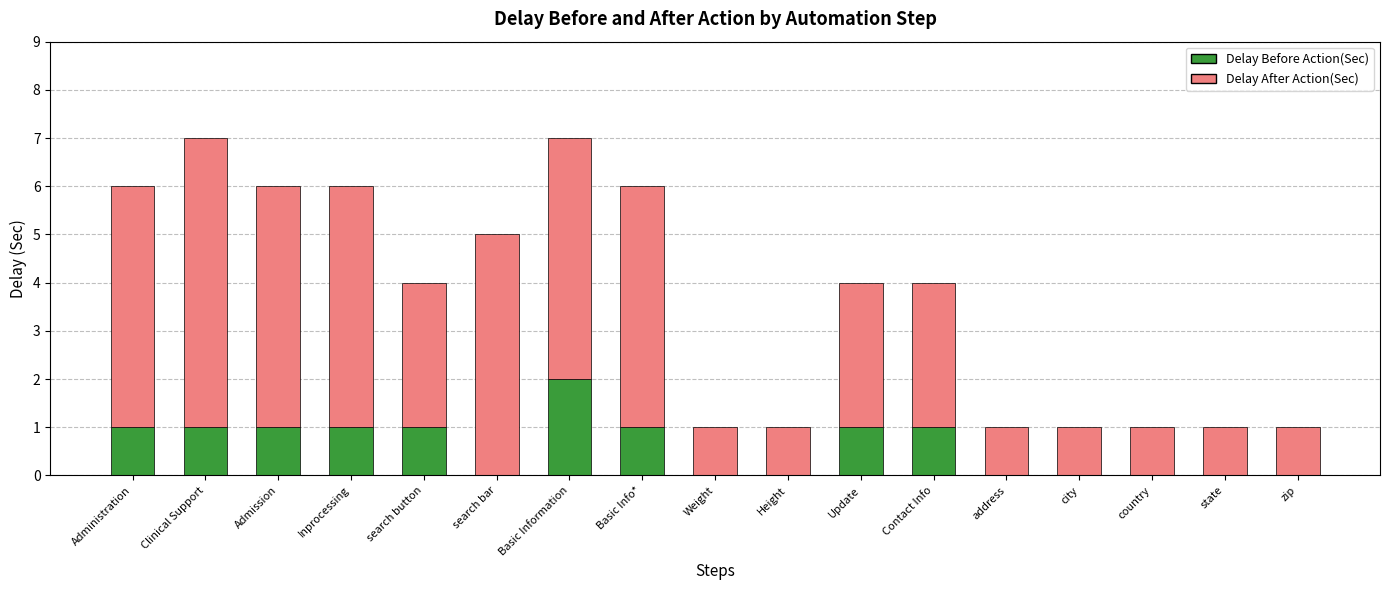

What is the sum of all Delay Before Action(Sec) values?

10